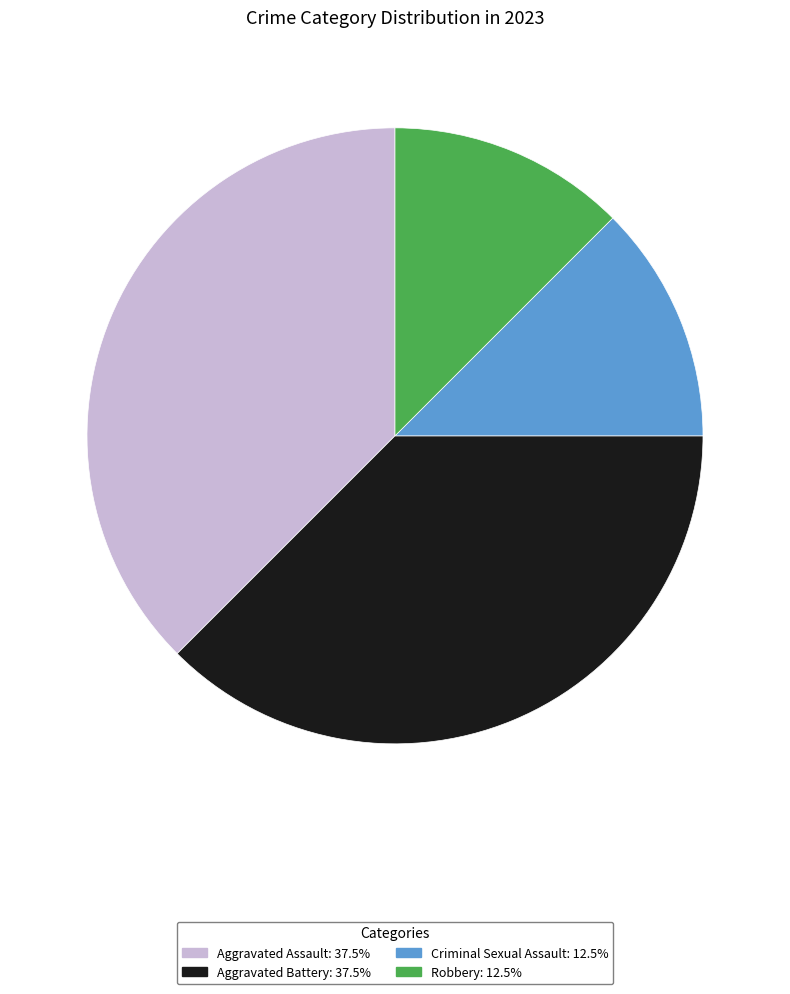

Is there a majority slice in this chart?

No